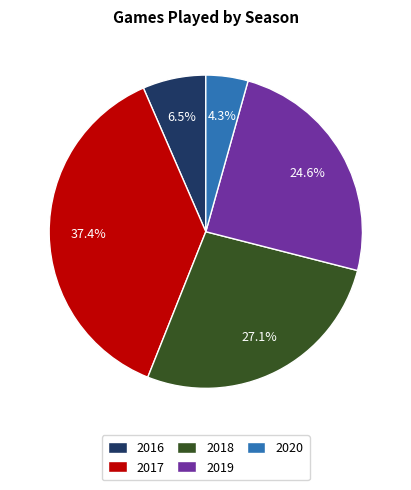

To the nearest percent, what is the combined percentage of 2019 and 2018?

52%